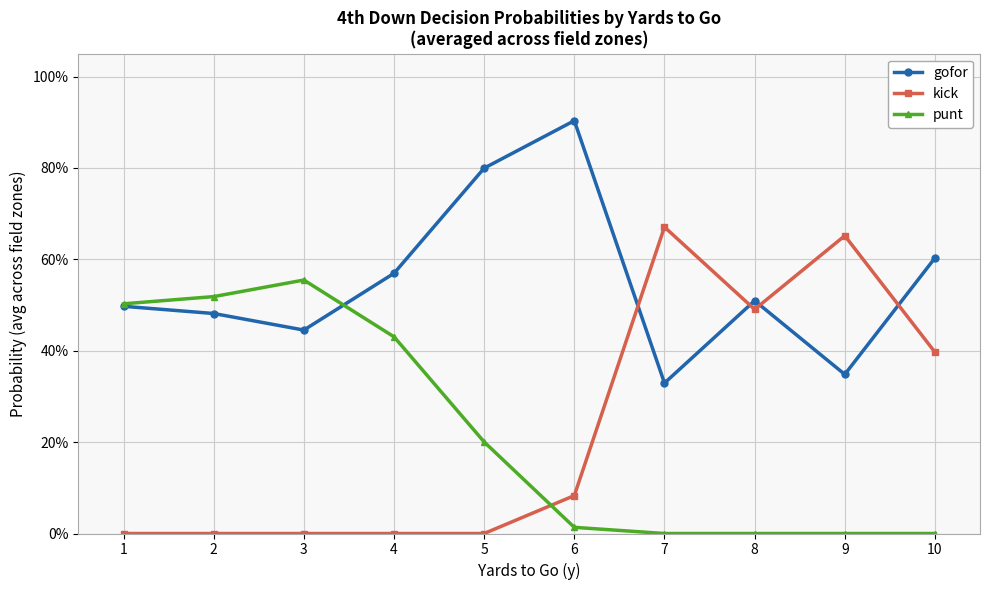

The kick series shows 0.0 at 2. True or false?

True